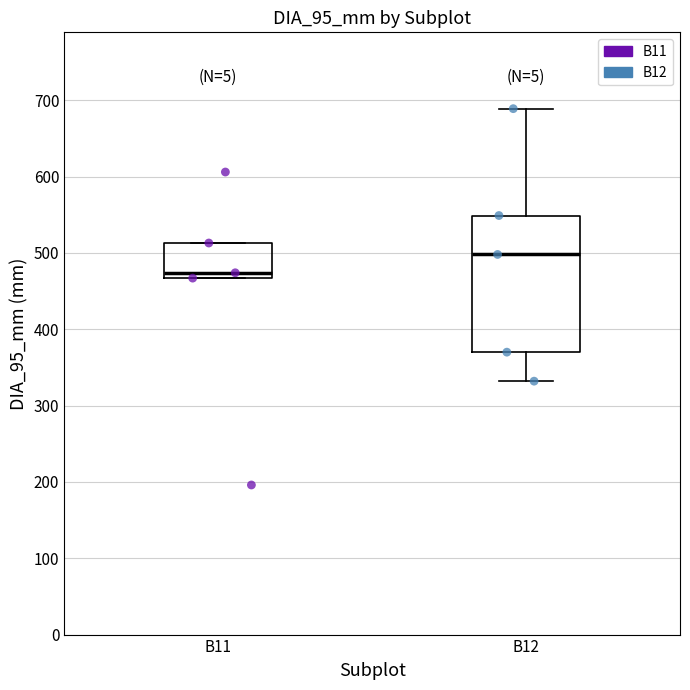

Which box is the tallest, from its lower edge to its upper edge?

B12